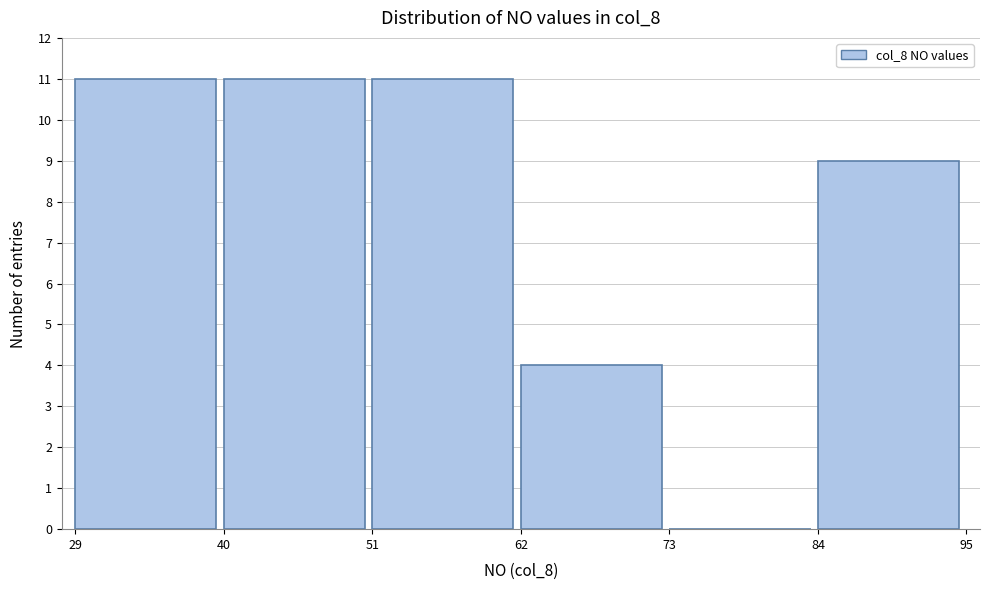

Reading left to right, list every bar in this chart as the range it spans on the x-axis followed by its height. The values are not printed on the chart, so give them approximately, as read against the axis.

29 to 40: 11
40 to 51: 11
51 to 62: 11
62 to 73: 4
73 to 84: 0
84 to 95: 9